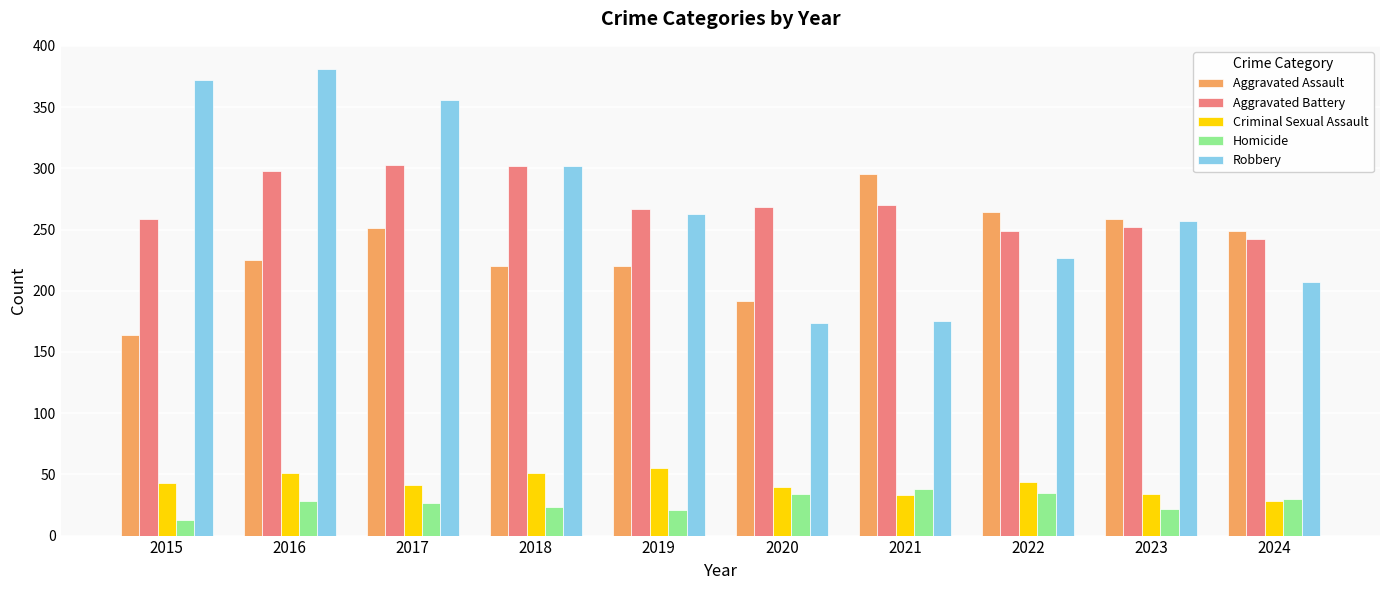

The value of Robbery at 2018 is 302. True or false?

True